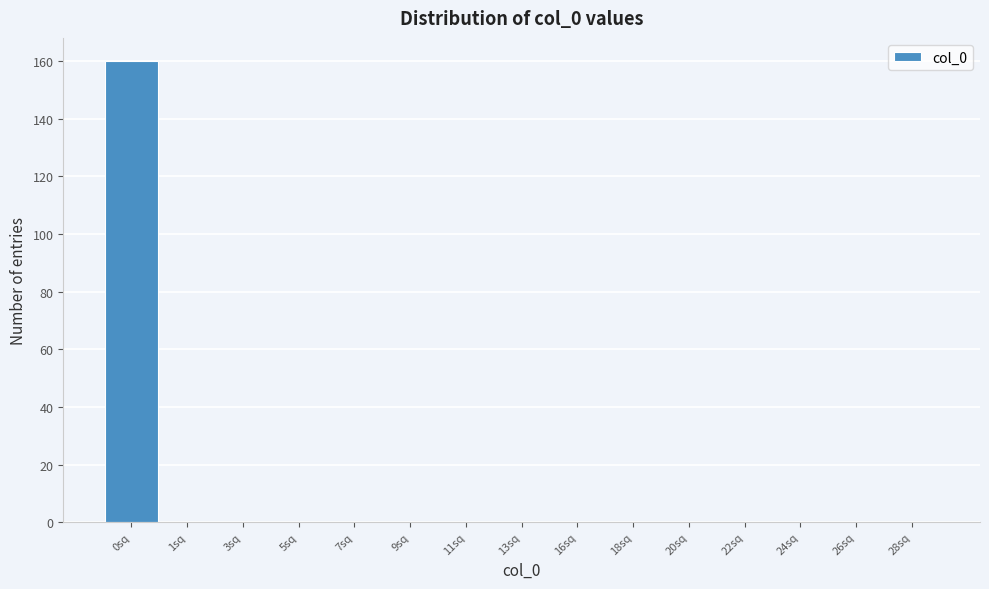

Reading left to right, list all the values displayed in this chart.

0sq=160	1sq=0	3sq=0	5sq=0	7sq=0	9sq=0	11sq=0	13sq=0	16sq=0	18sq=0	20sq=0	22sq=0	24sq=0	26sq=0	28sq=0